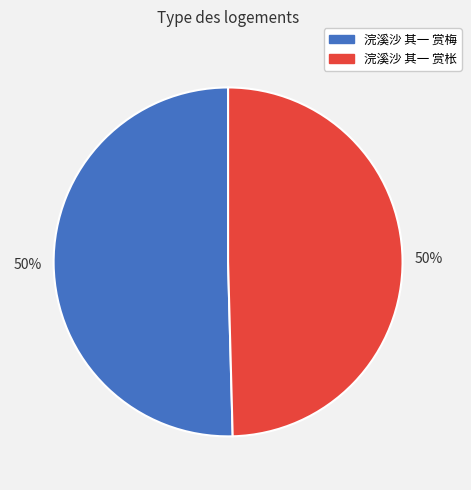

To the nearest percent, what is the average slice percentage?

50%